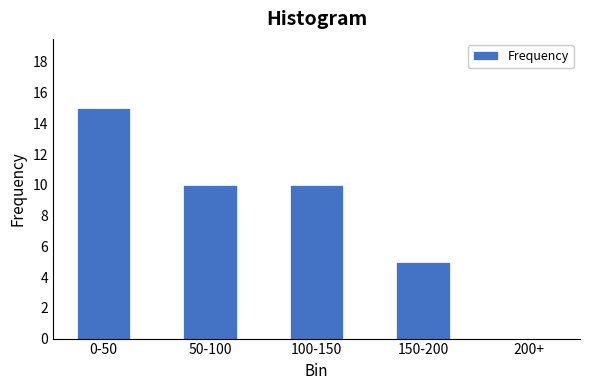

Reading left to right, what are all the values shown in this chart?

0-50=15	50-100=10	100-150=10	150-200=5	200+=0